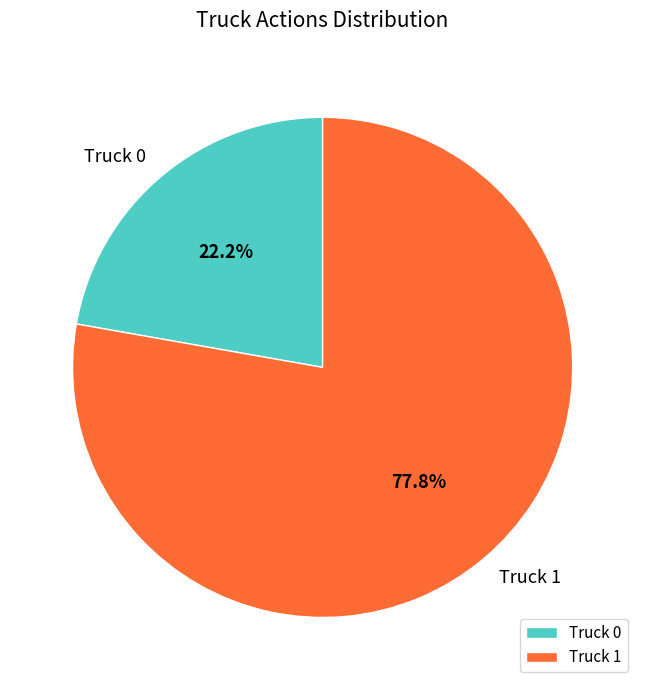

To the nearest percent, what portion does Truck 1 represent?

78%